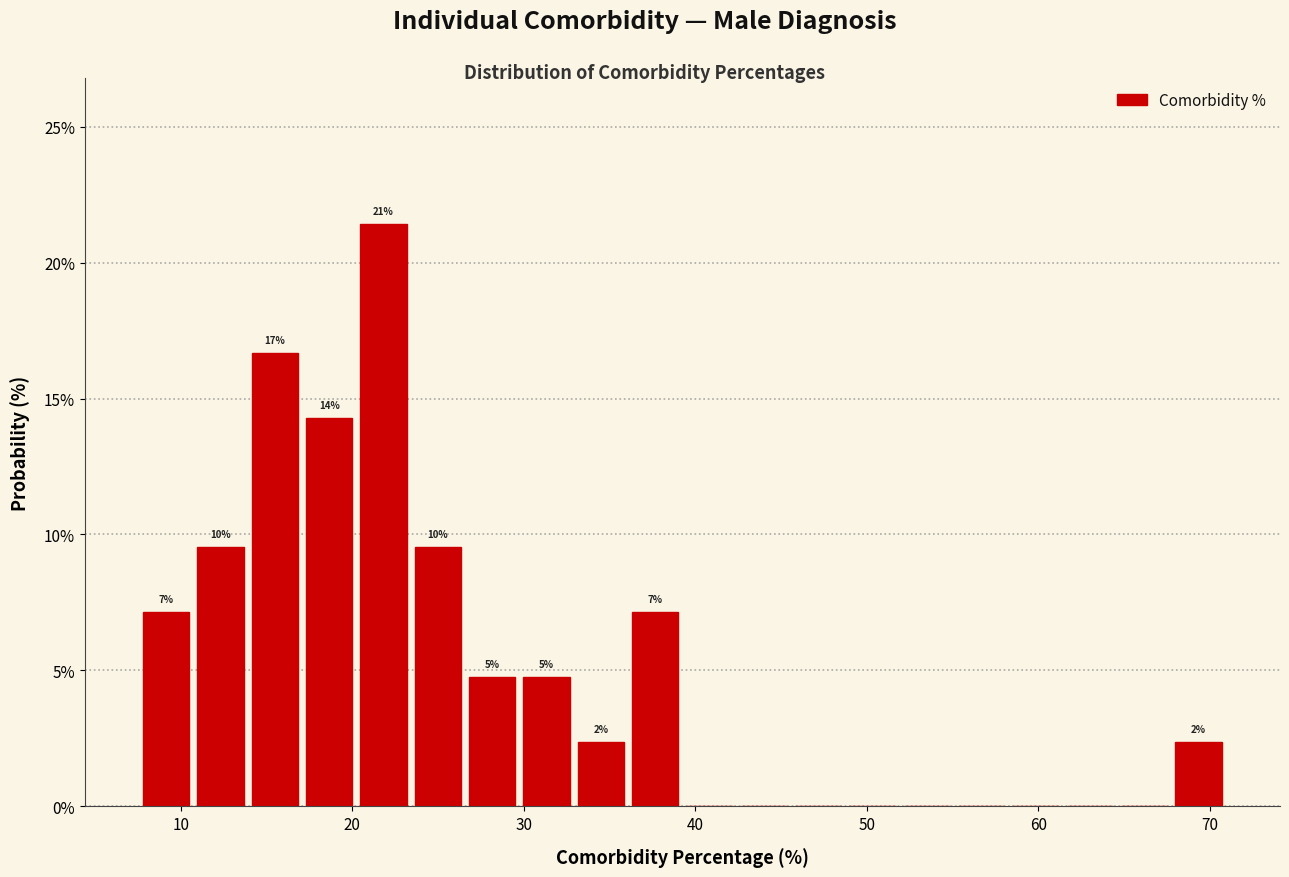

Around what value on the x-axis is the tallest bar? Give the approximate position of its centre, as read against the axis.

22